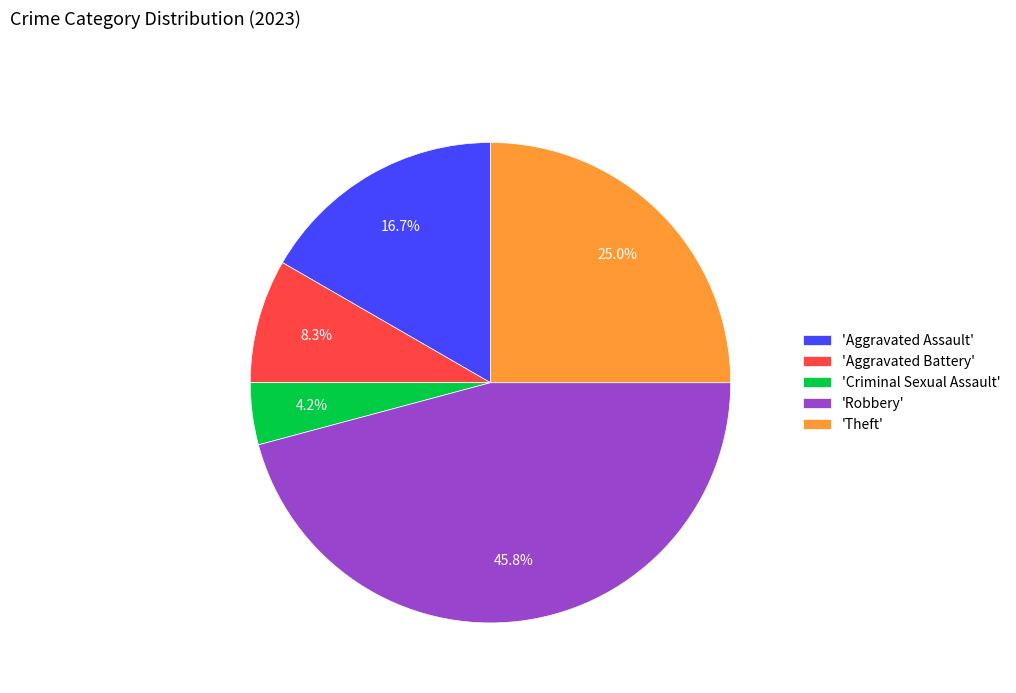

Rank the categories by value from highest to lowest.

'Robbery', 'Theft', 'Aggravated Assault', 'Aggravated Battery', 'Criminal Sexual Assault'